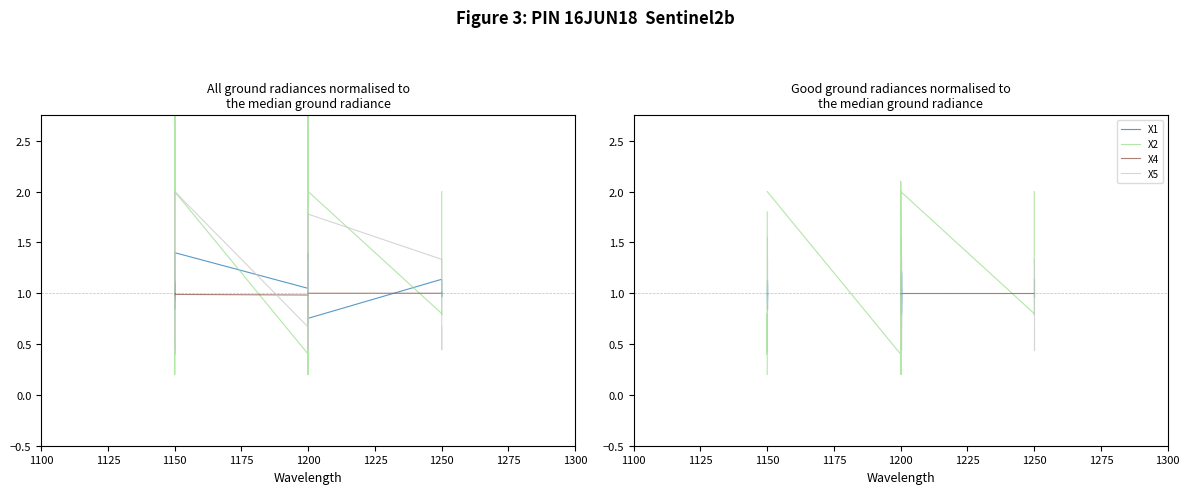

Rank the series at 1150 from lowest to highest value.

X5, X2, X4, X1